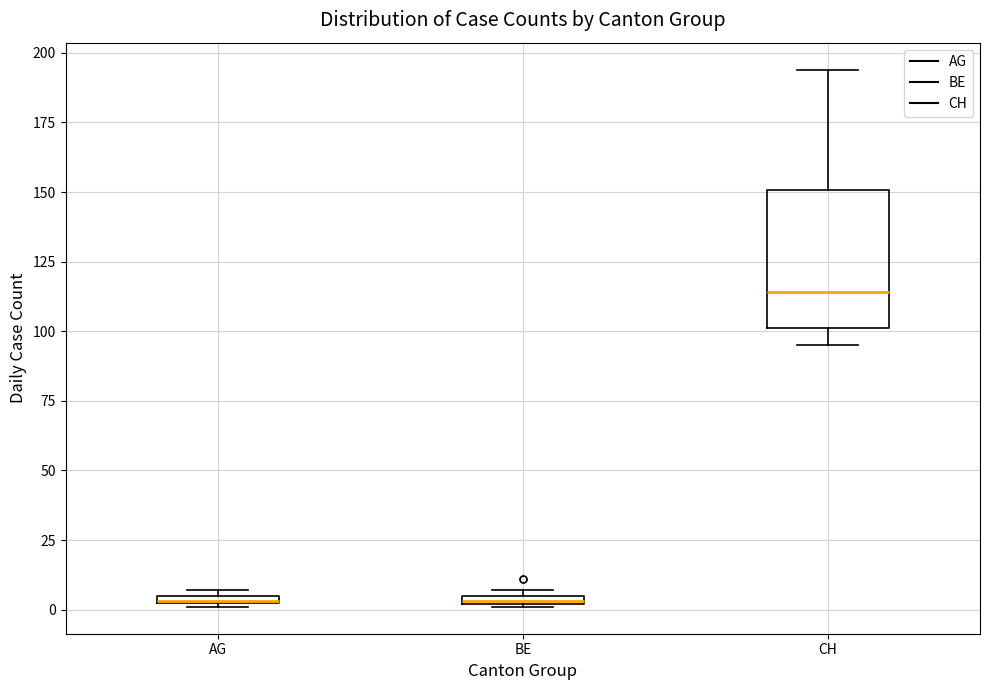

Comparing the boxes themselves (not the whiskers), which one is the tallest?

CH